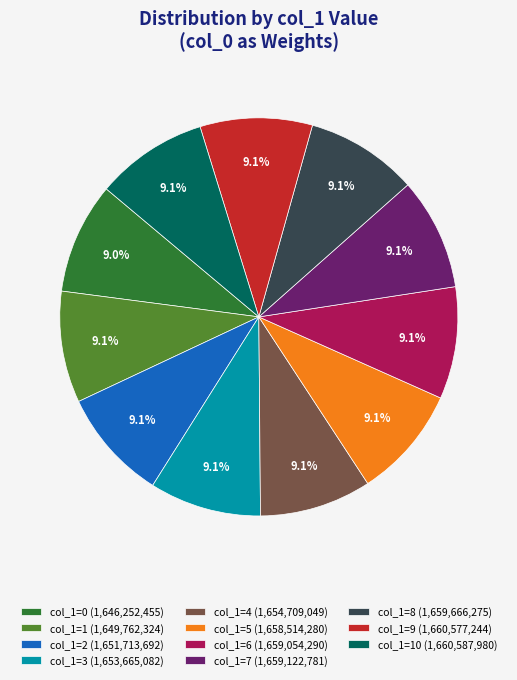

What portion of the pie excludes col_1=0 (1,646,252,455)?

91.0%